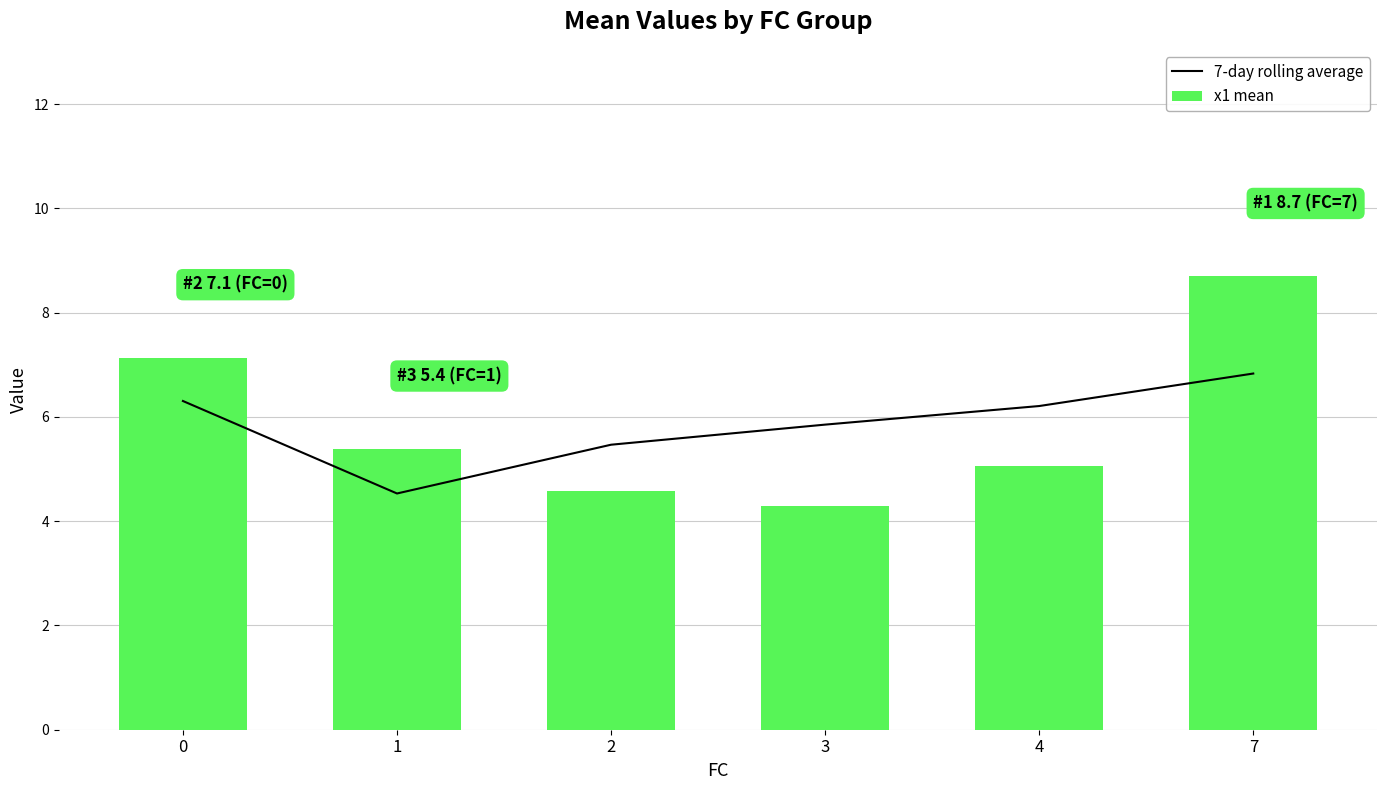

Is the value of 7-day rolling average at 7 greater than the value of x1 mean at 2?

Yes